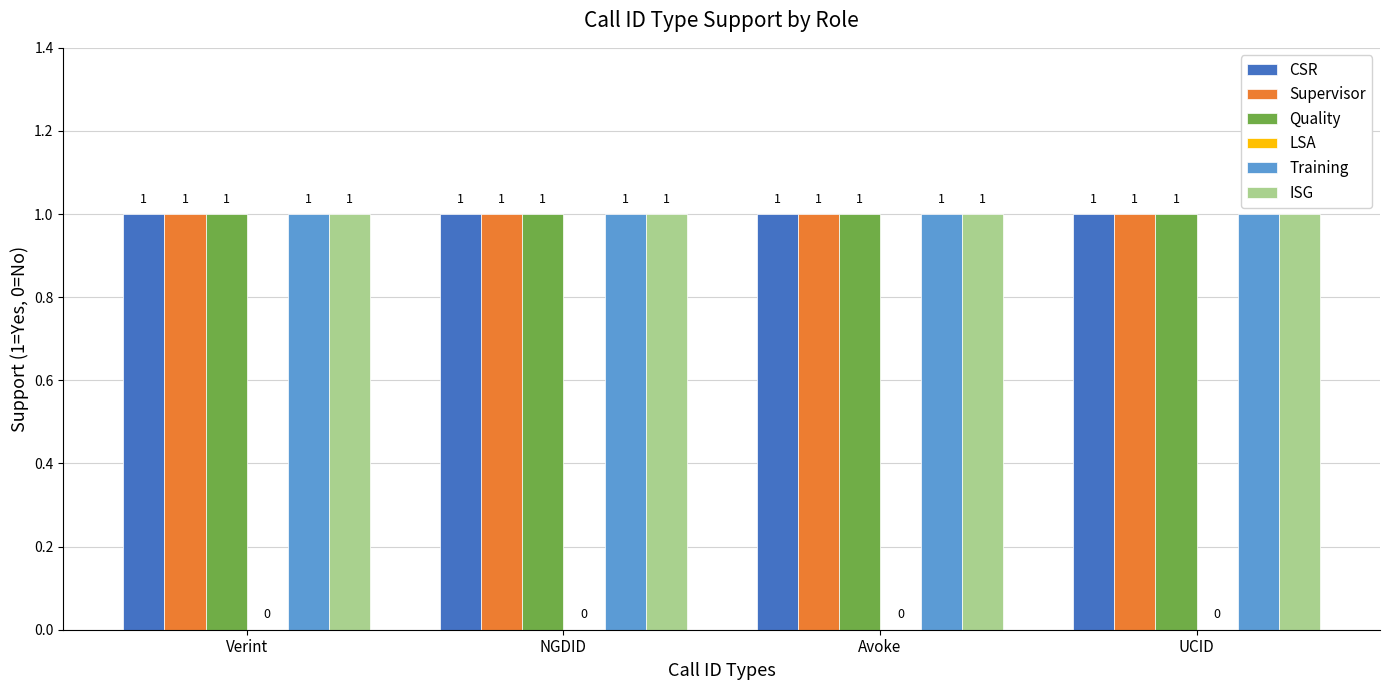

Reading left to right, extract all data points from this chart.

CSR: 1	1	1	1
Supervisor: 1	1	1	1
Quality: 1	1	1	1
LSA: 0	0	0	0
Training: 1	1	1	1
ISG: 1	1	1	1